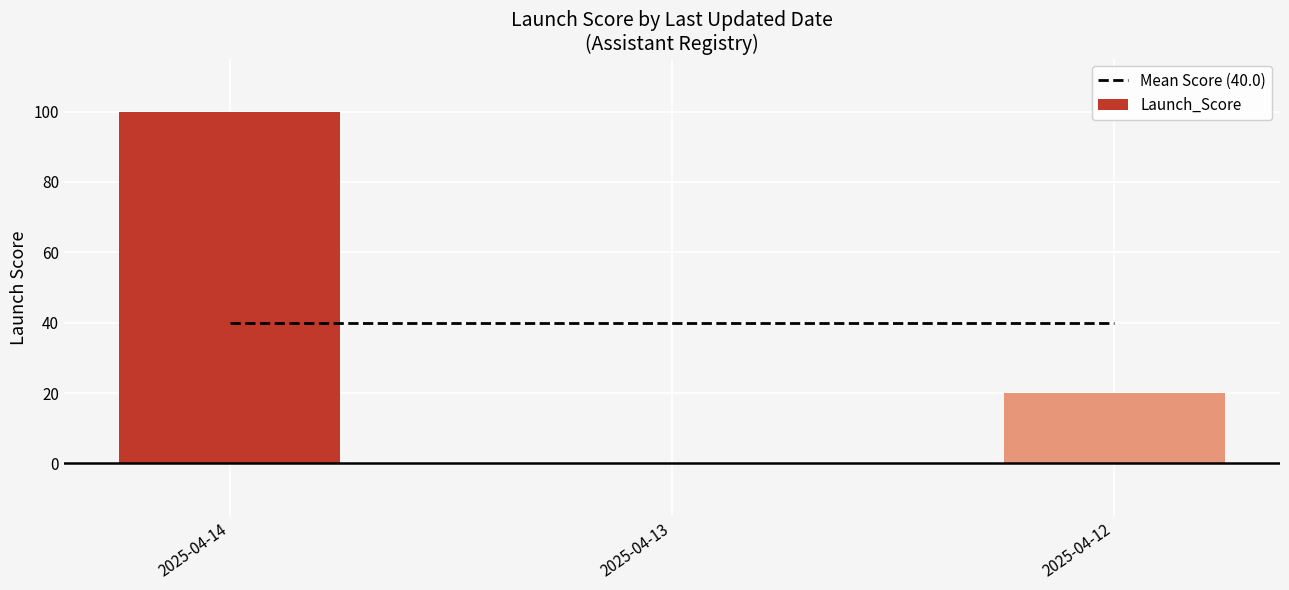

What is the value of the Launch_Score bar at the 3rd from the left?

20